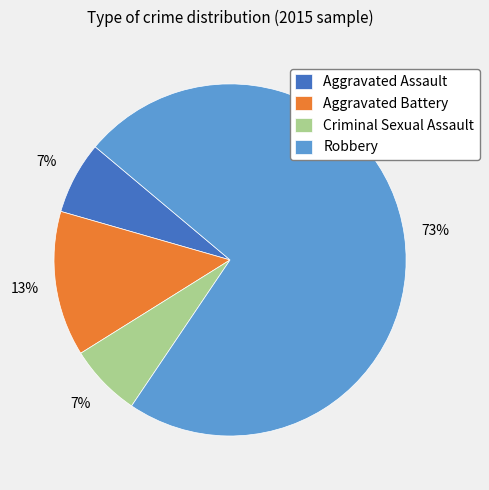

To the nearest percent, what is the combined percentage of Robbery and Aggravated Assault?

80%